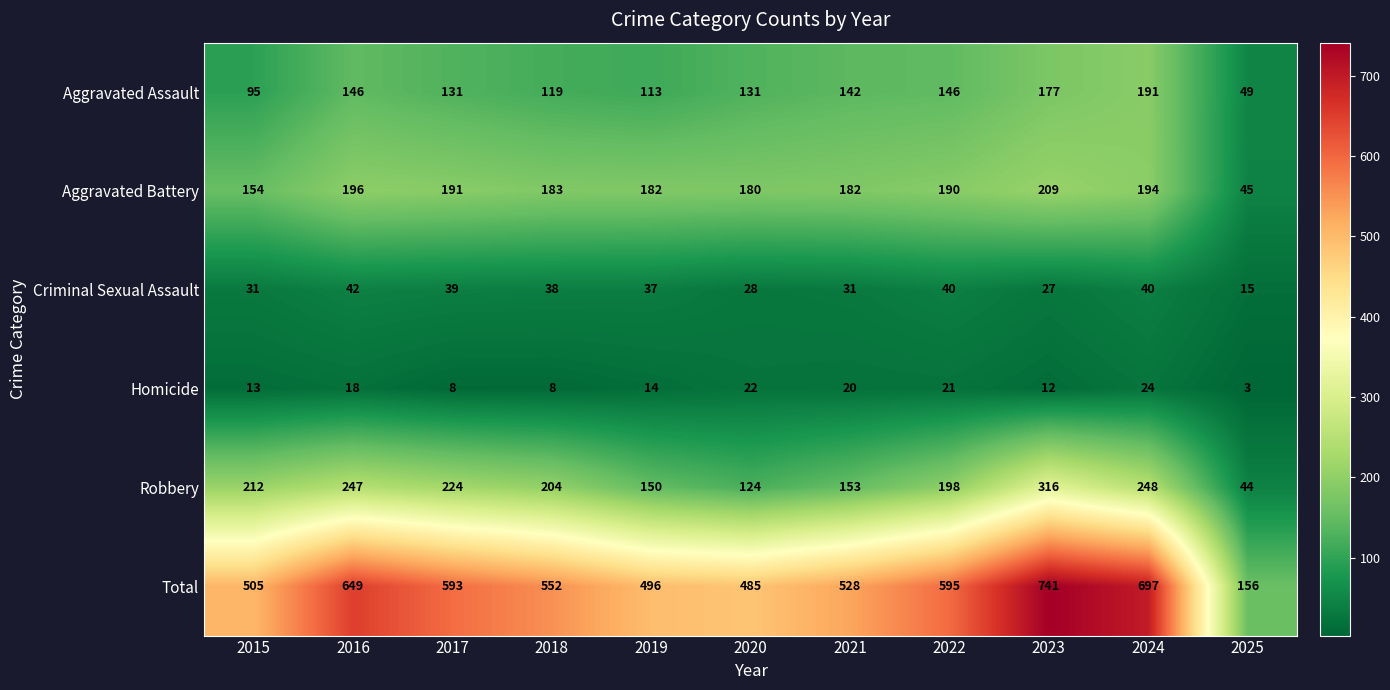

What is the total value across all series at 2017?

1186